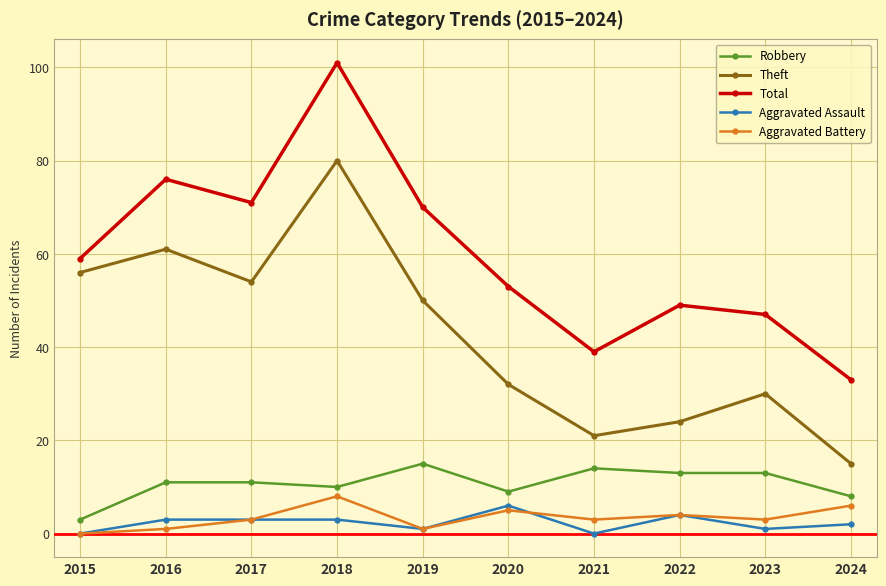

Rank the series at 2016 from highest to lowest value.

Total, Theft, Robbery, Aggravated Assault, Aggravated Battery